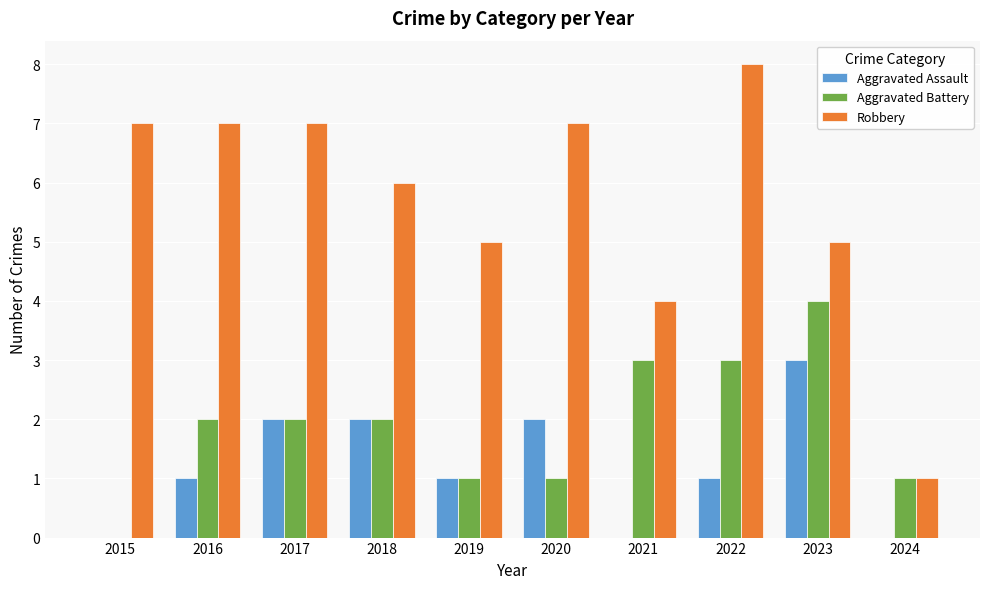

Which category has the highest value in the Aggravated Battery series?

2023